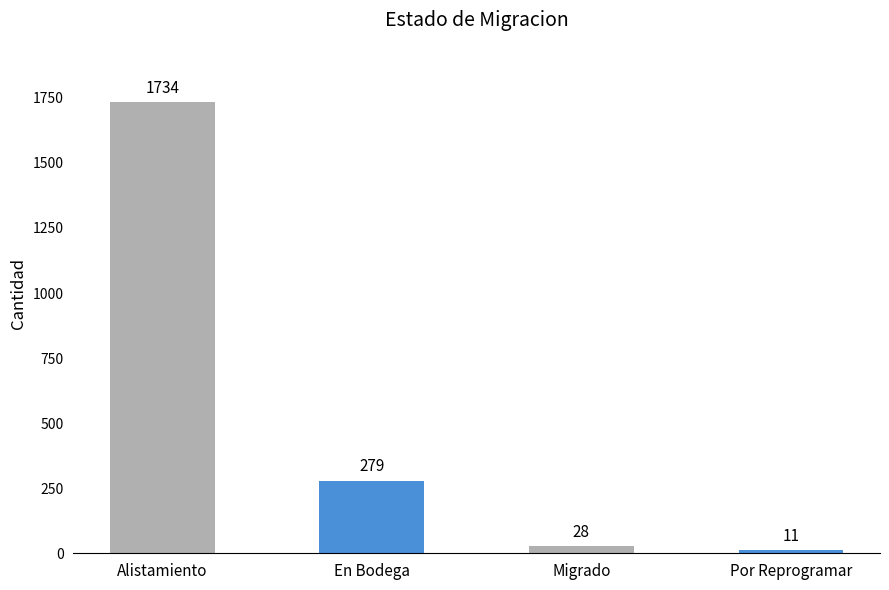

Between En Bodega and Migrado, which is larger?

En Bodega